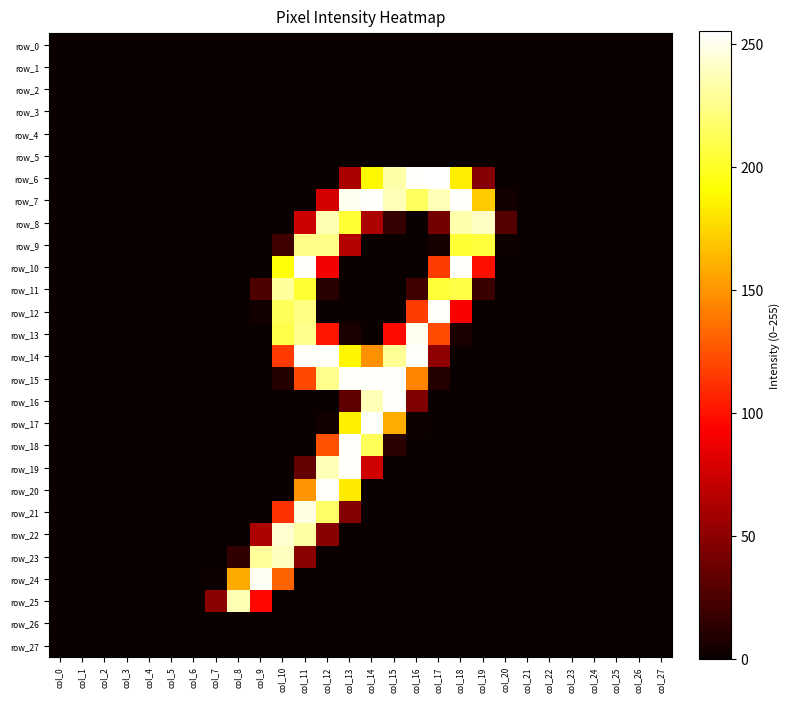

List the labels in order of row_19 value, smallest first.

col_0, col_1, col_2, col_3, col_4, col_5, col_6, col_7, col_8, col_9, col_10, col_15, col_16, col_17, col_18, col_19, col_20, col_21, col_22, col_23, col_24, col_25, col_26, col_27, col_11, col_14, col_12, col_13